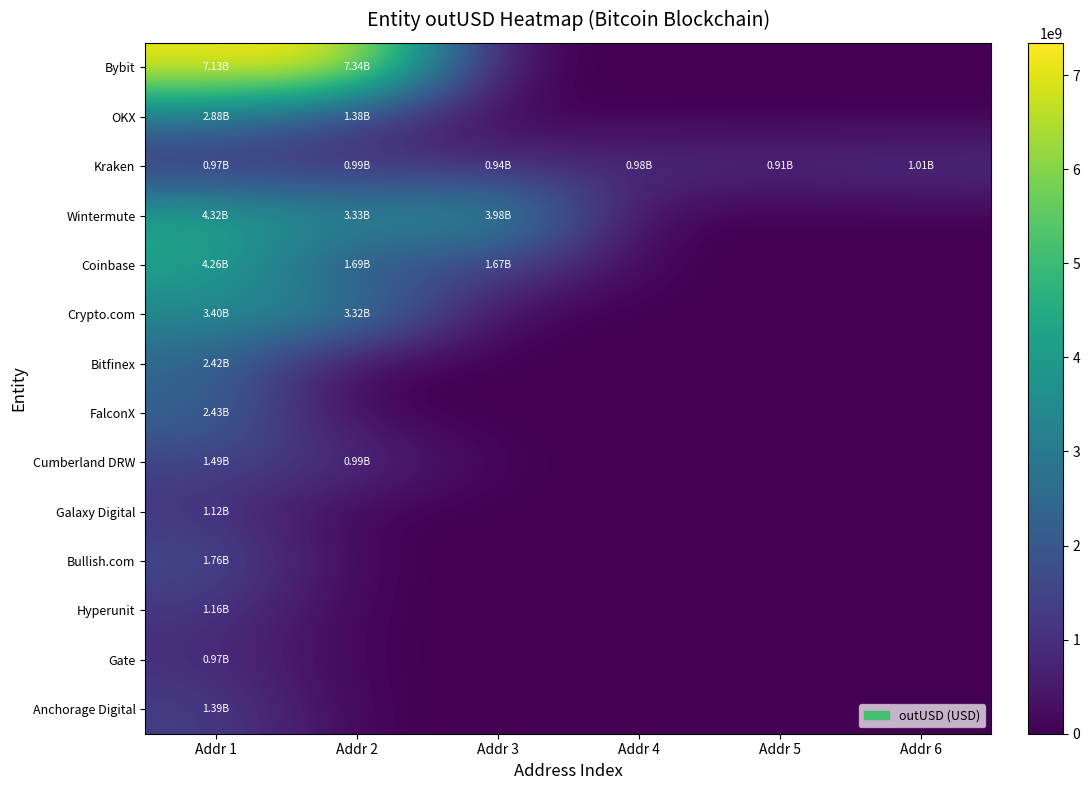

Rank the series by their maximum value, from highest to lowest.

Bybit, Wintermute, Coinbase, Crypto.com, OKX, FalconX, Bitfinex, Bullish.com, Cumberland DRW, Anchorage Digital, Hyperunit, Galaxy Digital, Kraken, Gate